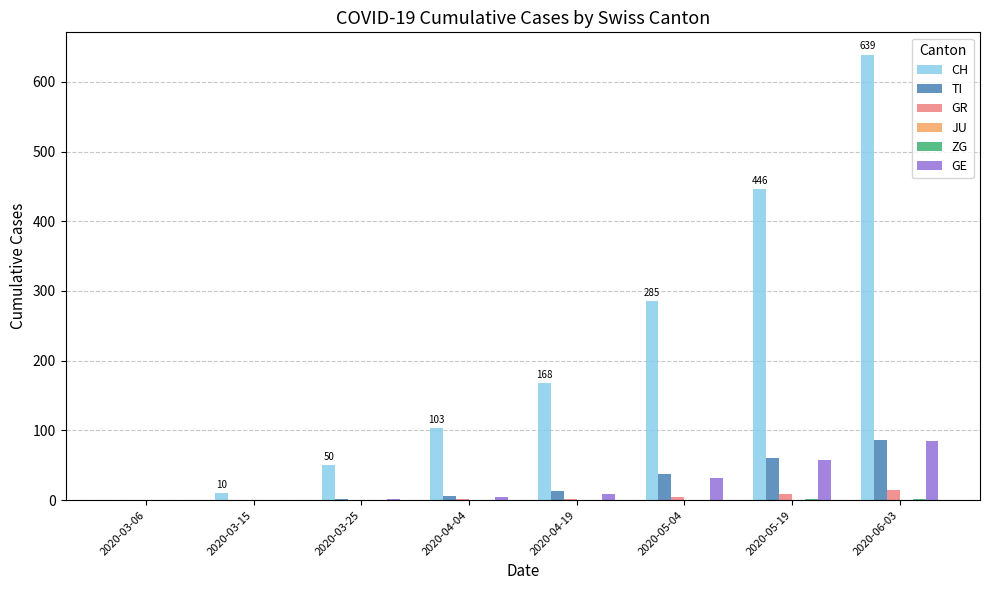

What is the greatest value displayed?

639